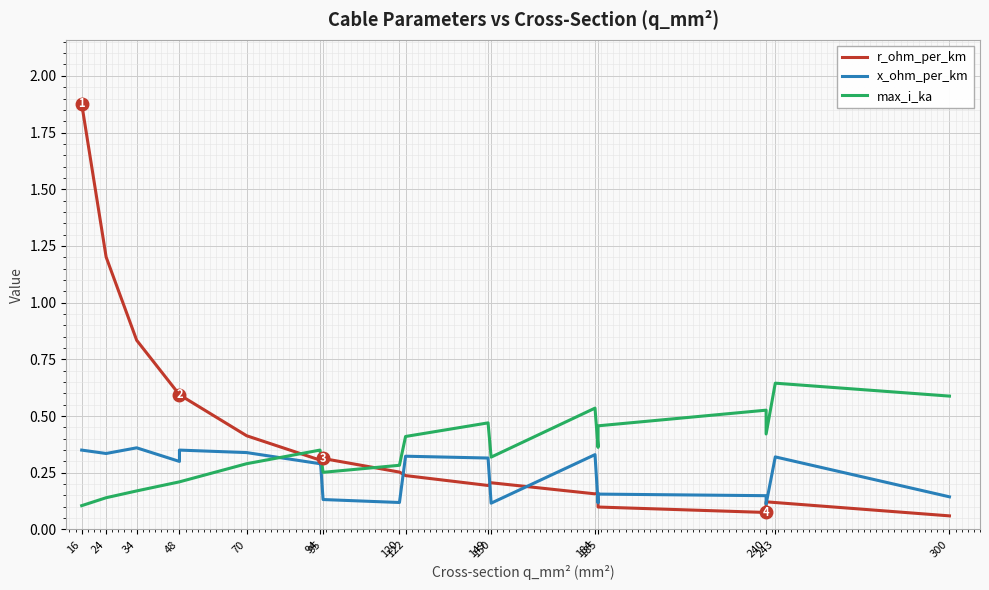

Is this an area chart (filled region under the line)?

No